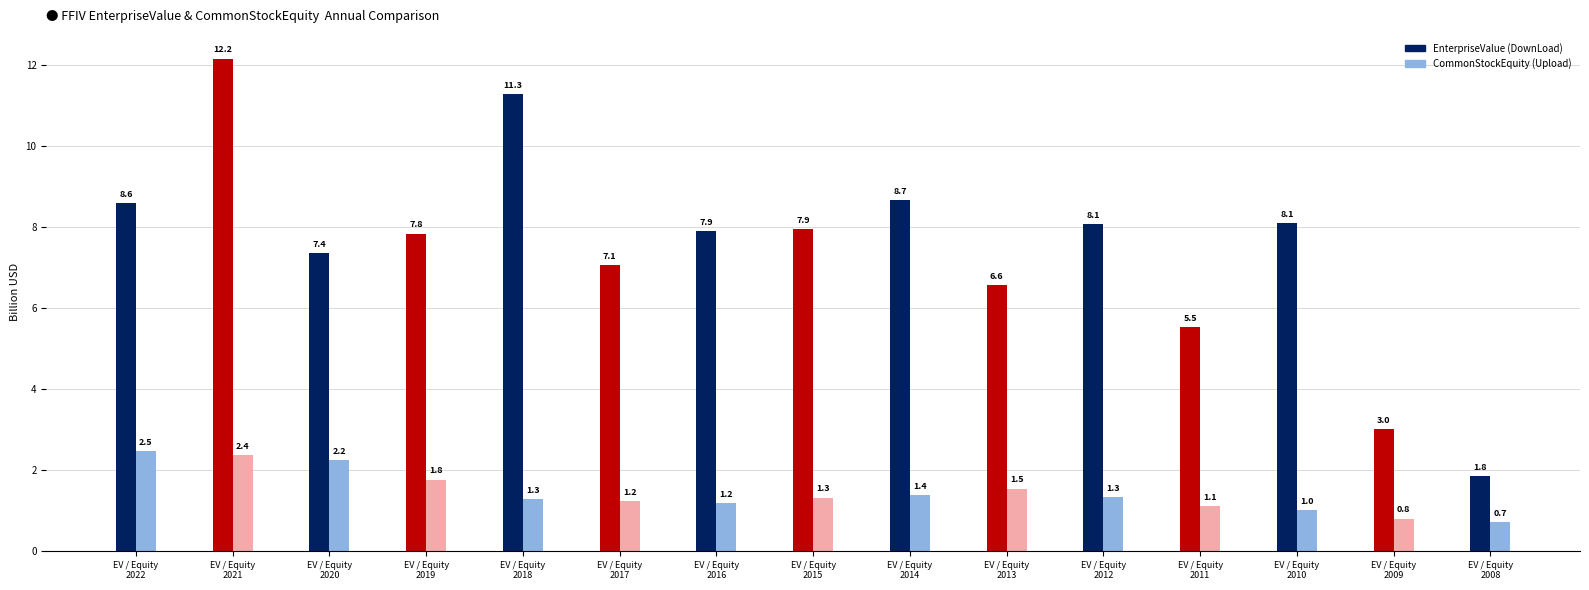

How many bars are there in each group?

2